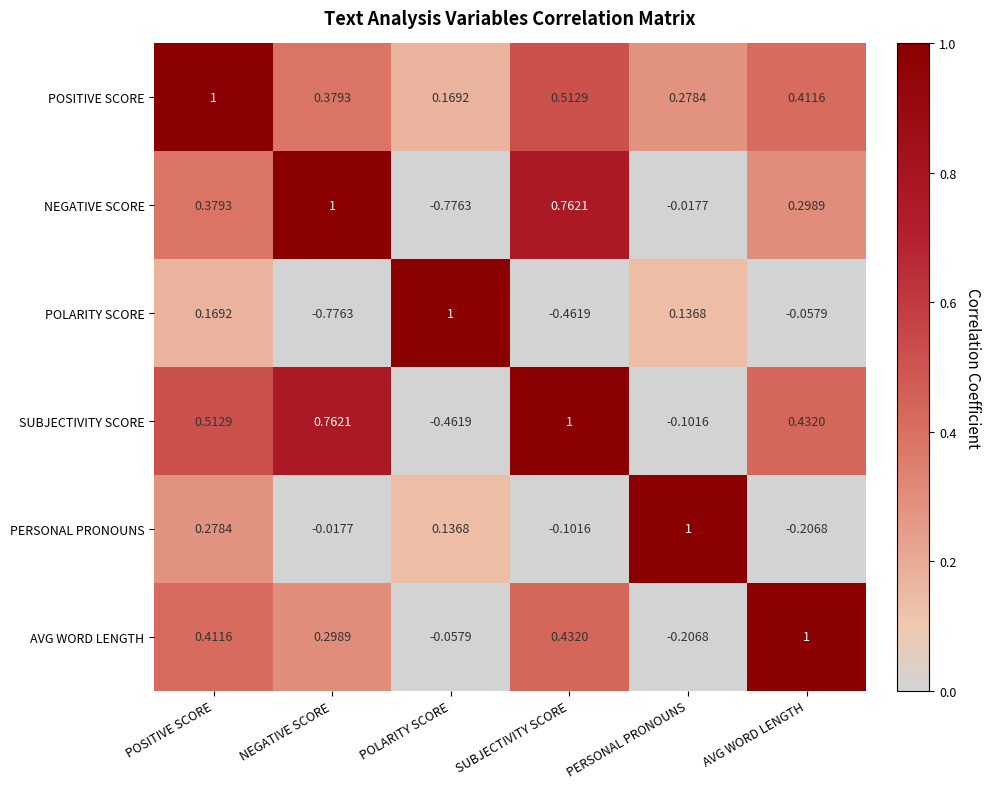

At which category is the sum across all series the highest?

POSITIVE SCORE